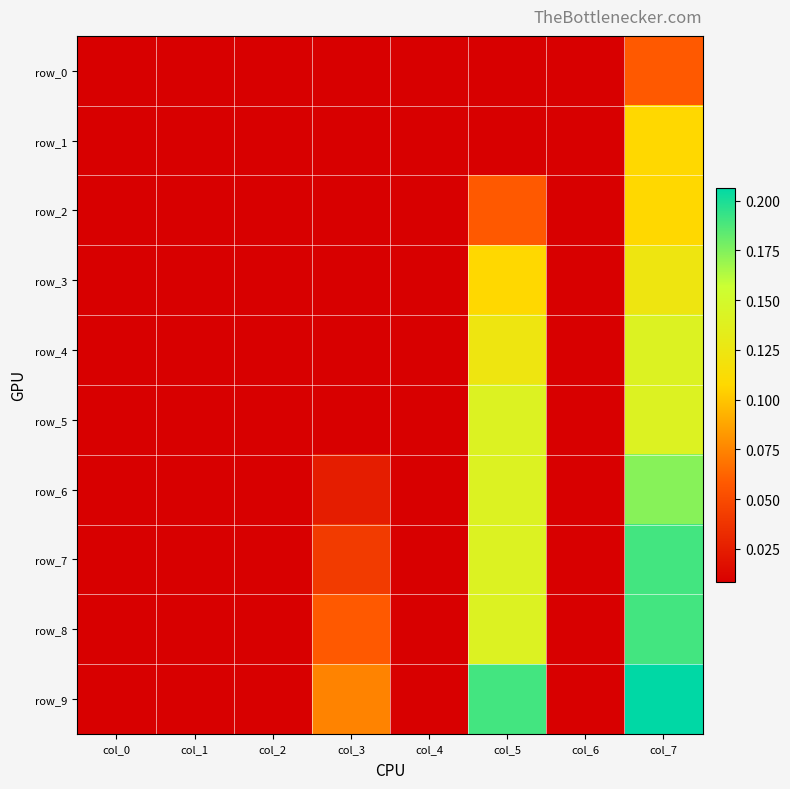

Is the value of row_7 at col_6 greater than the value of row_3 at col_5?

No